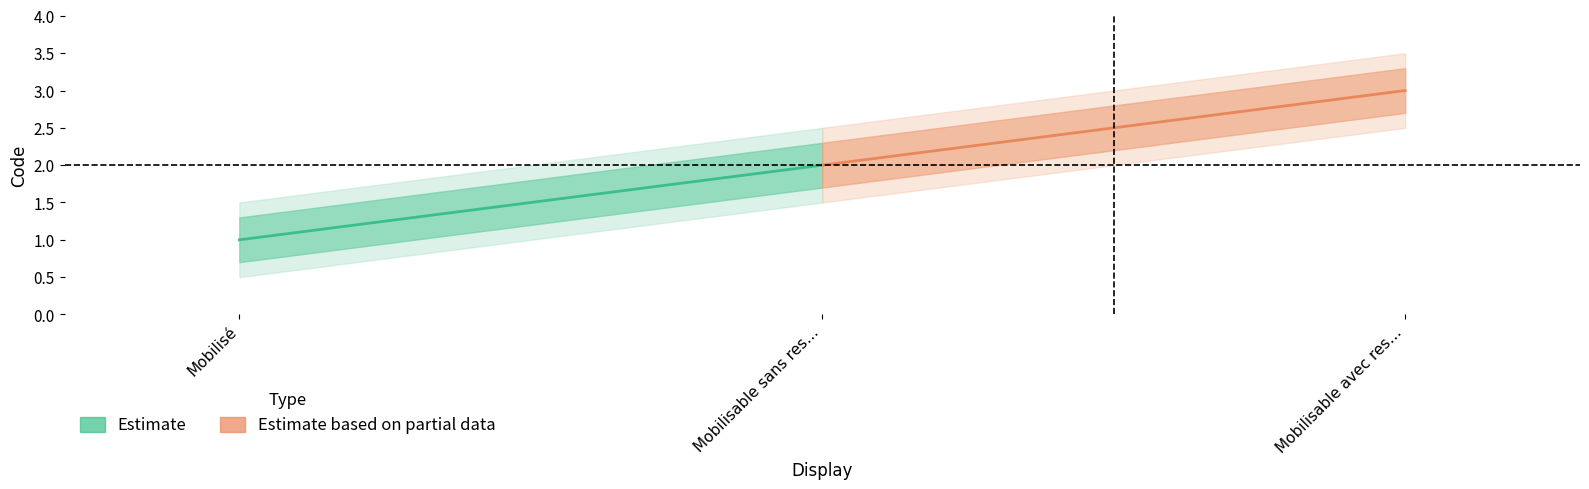

What position from the right is Mobilisé?

3